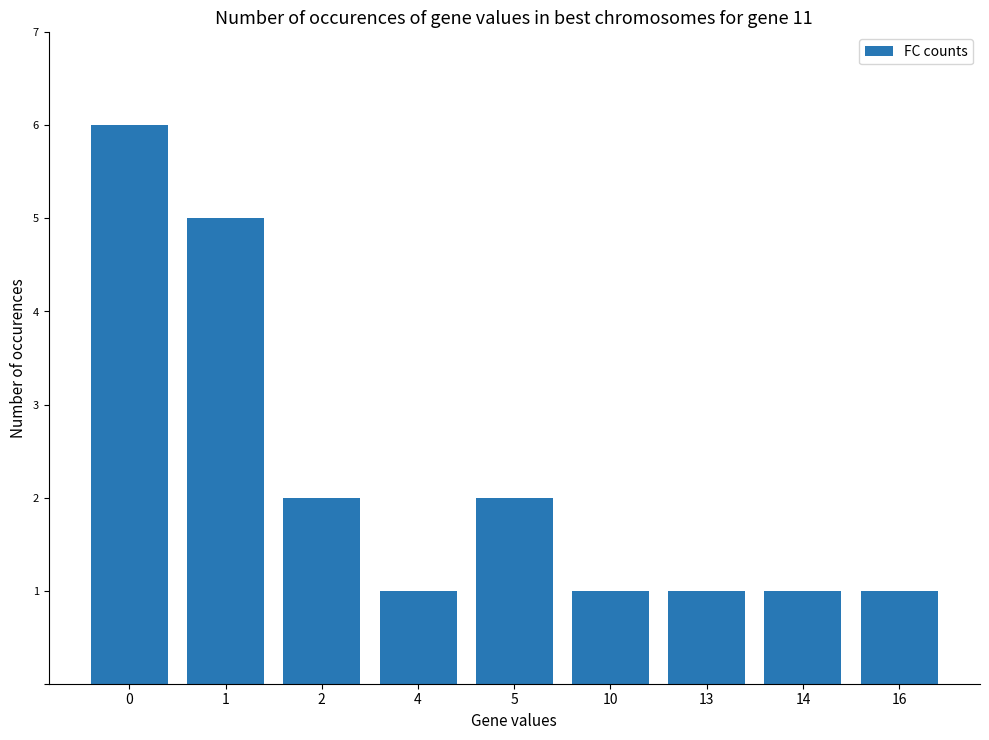

What is the value of the 3rd bar from the left?

2